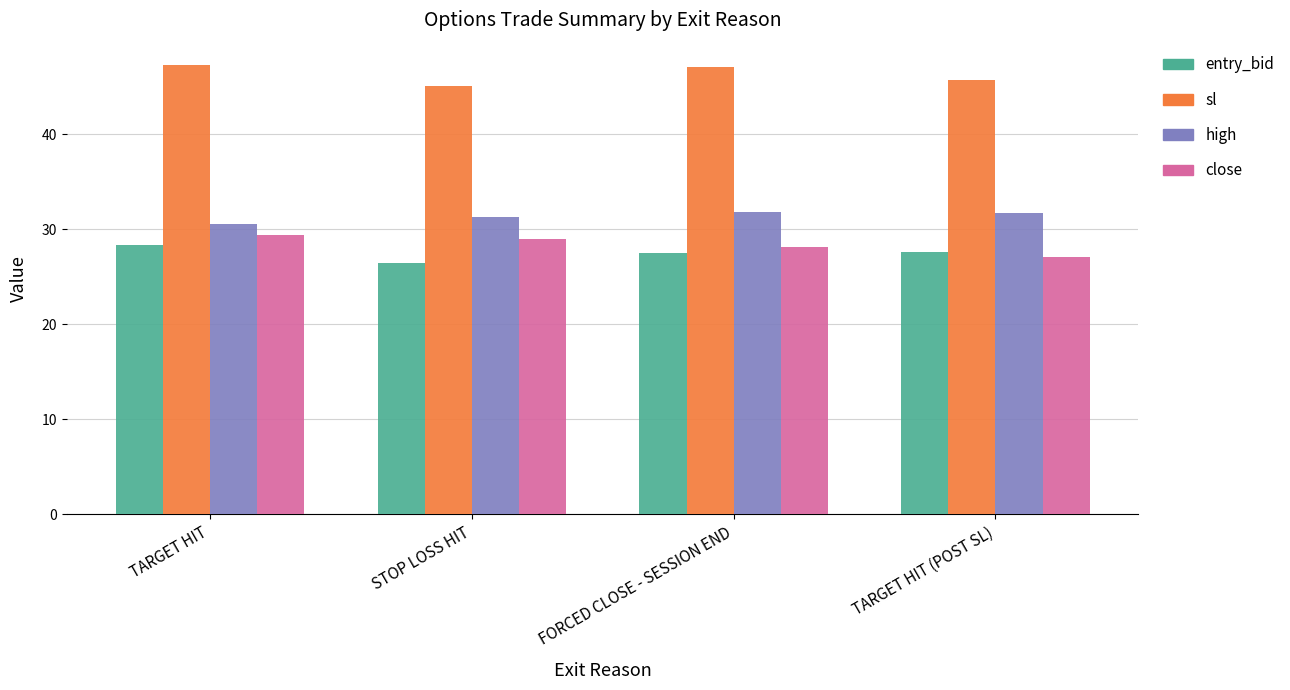

How many values in the sl series are below 47?

2